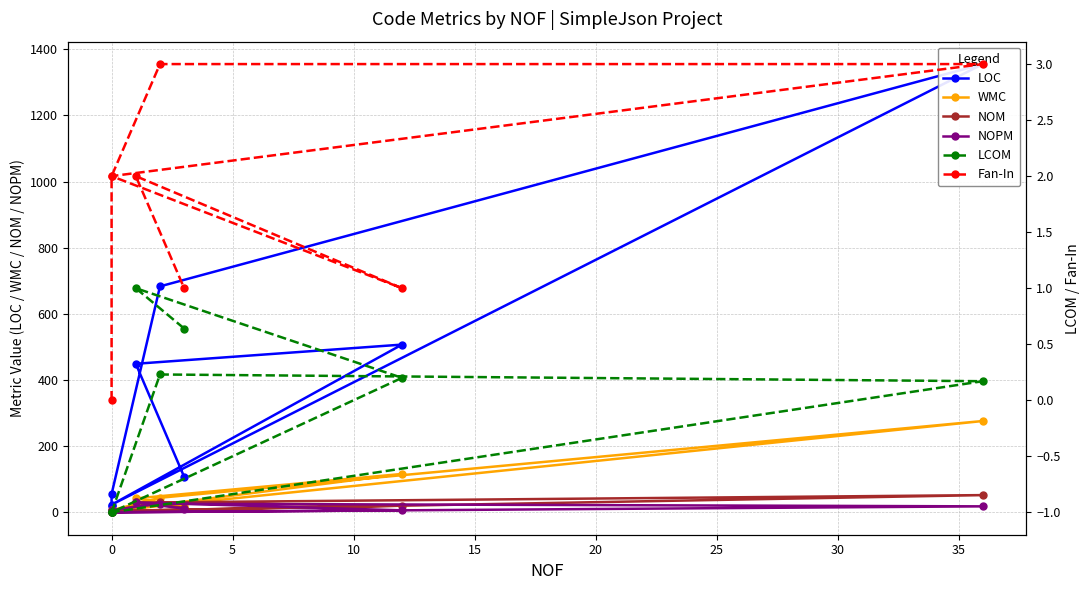

Reading left to right, list all the values displayed in this chart.

LOC: 18.0	55.0	683.0	1355.0	23.0	507.0	449.0	107.0
WMC: 2.0	6.0	44.0	276.0	4.0	116.0	42.0	18.0
NOM: 2.0	6.0	30.0	52.0	4.0	20.0	30.0	14.0
NOPM: 2.0	6.0	26.0	18.0	0.0	6.0	30.0	11.0
LCOM: -1.0	-1.0	0.2	0.2	-1.0	0.2	1.0	0.6
Fan-In: 0.0	2.0	3.0	3.0	2.0	1.0	2.0	1.0